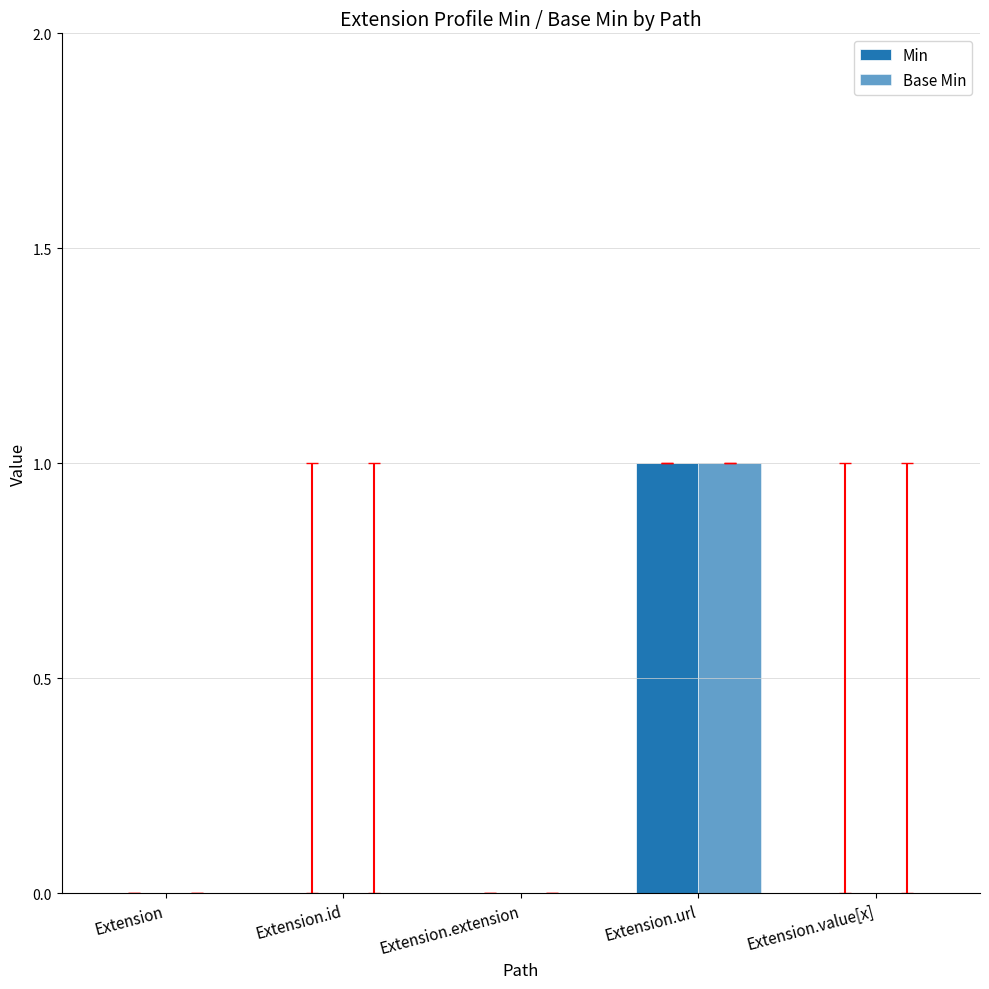

How many categories are shown in the chart?

5